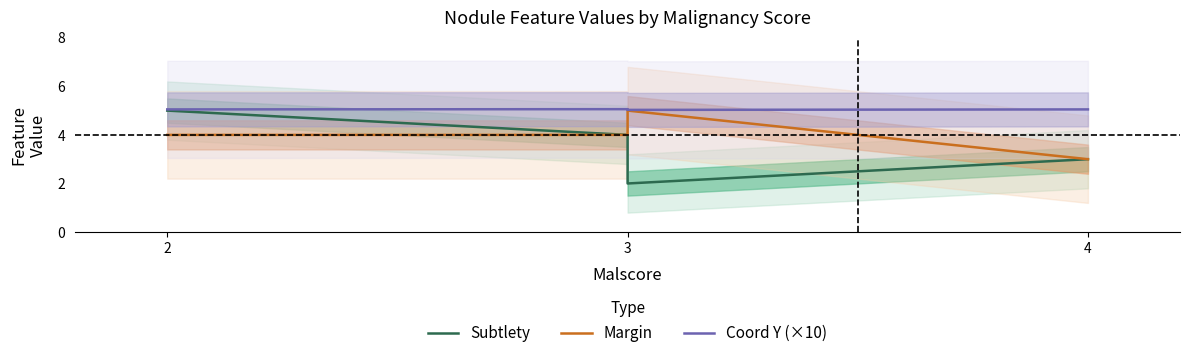

Rank the series by their average value, from lowest to highest.

Subtlety, Margin, Coord Y (×10)